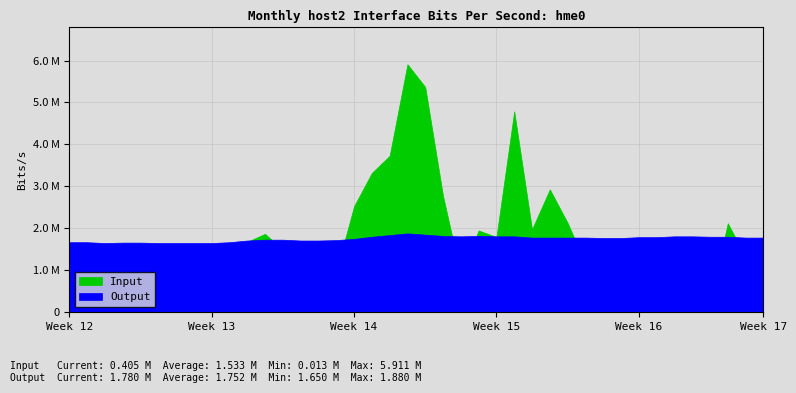

What is the maximum value for Input?

5911244.3